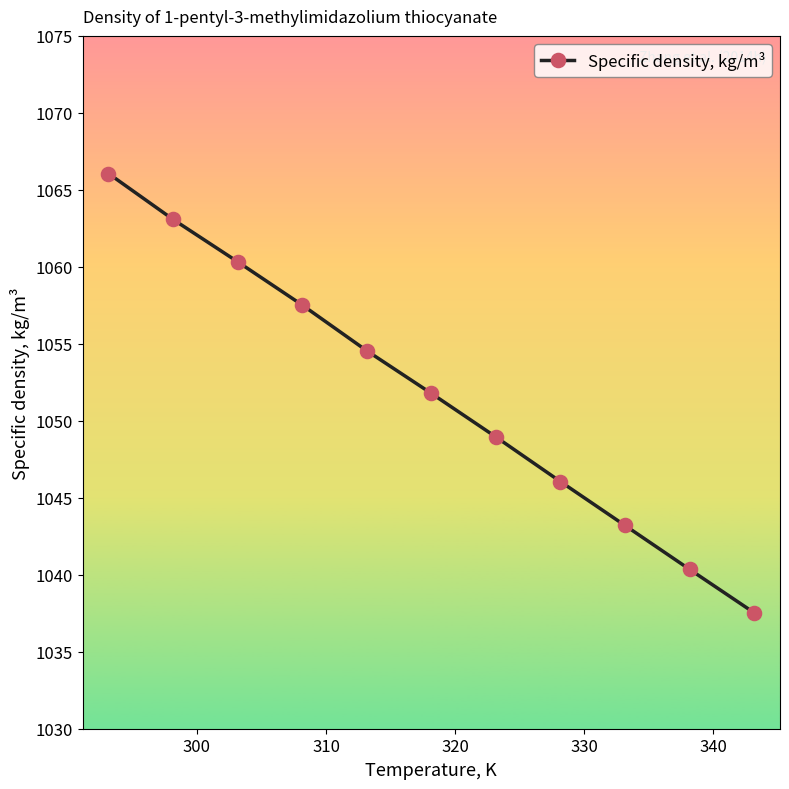

What is the difference between the maximum and minimum values?

28.5